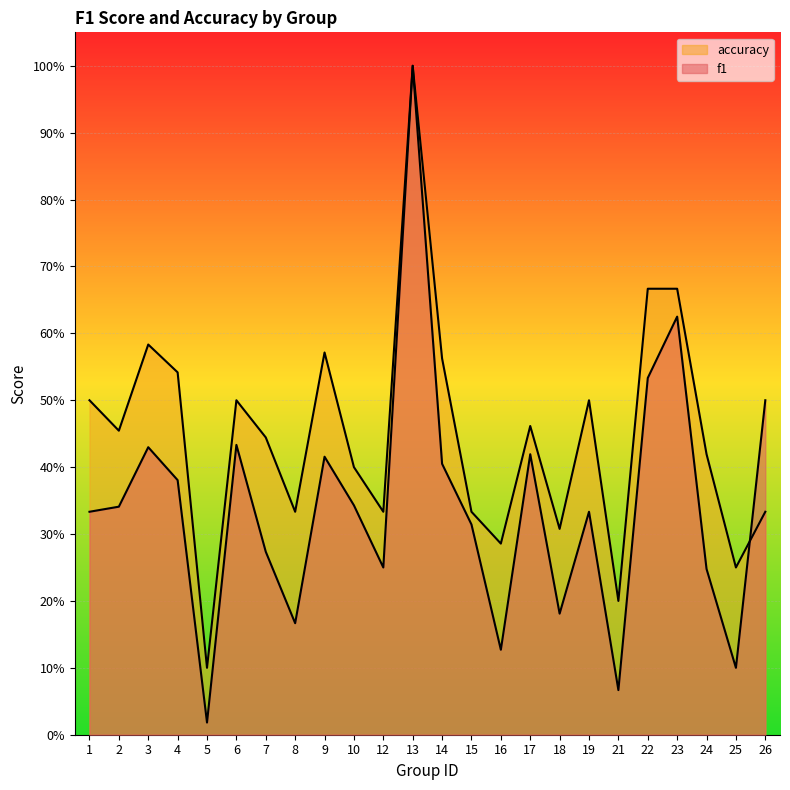

Reading left to right, extract all data points from this chart.

f1: 0.3	0.3	0.4	0.4	0.0	0.4	0.3	0.2	0.4	0.3	0.2	1.0	0.4	0.3	0.1	0.4	0.2	0.3	0.1	0.5	0.6	0.2	0.1	0.5
accuracy: 0.5	0.5	0.6	0.5	0.1	0.5	0.4	0.3	0.6	0.4	0.3	1.0	0.6	0.3	0.3	0.5	0.3	0.5	0.2	0.7	0.7	0.4	0.2	0.3